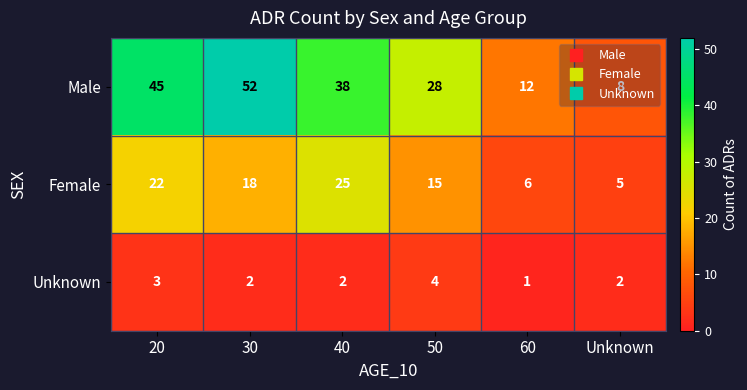

Which series has the widest spread of values?

Male